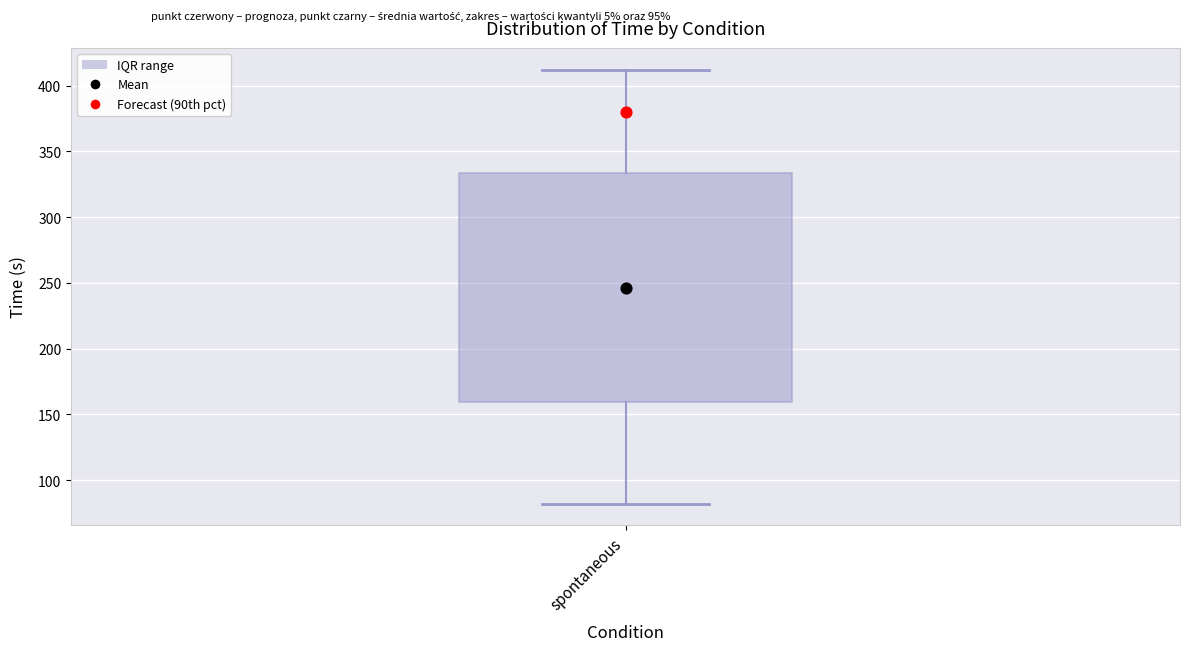

Read this box plot against the y-axis: the position of the median line, the range covered by the box, and the ends of both whiskers. The values are not printed on the chart, so give them approximately, as read against the axis.

median 240, box 160 to 335, whiskers 80 to 410